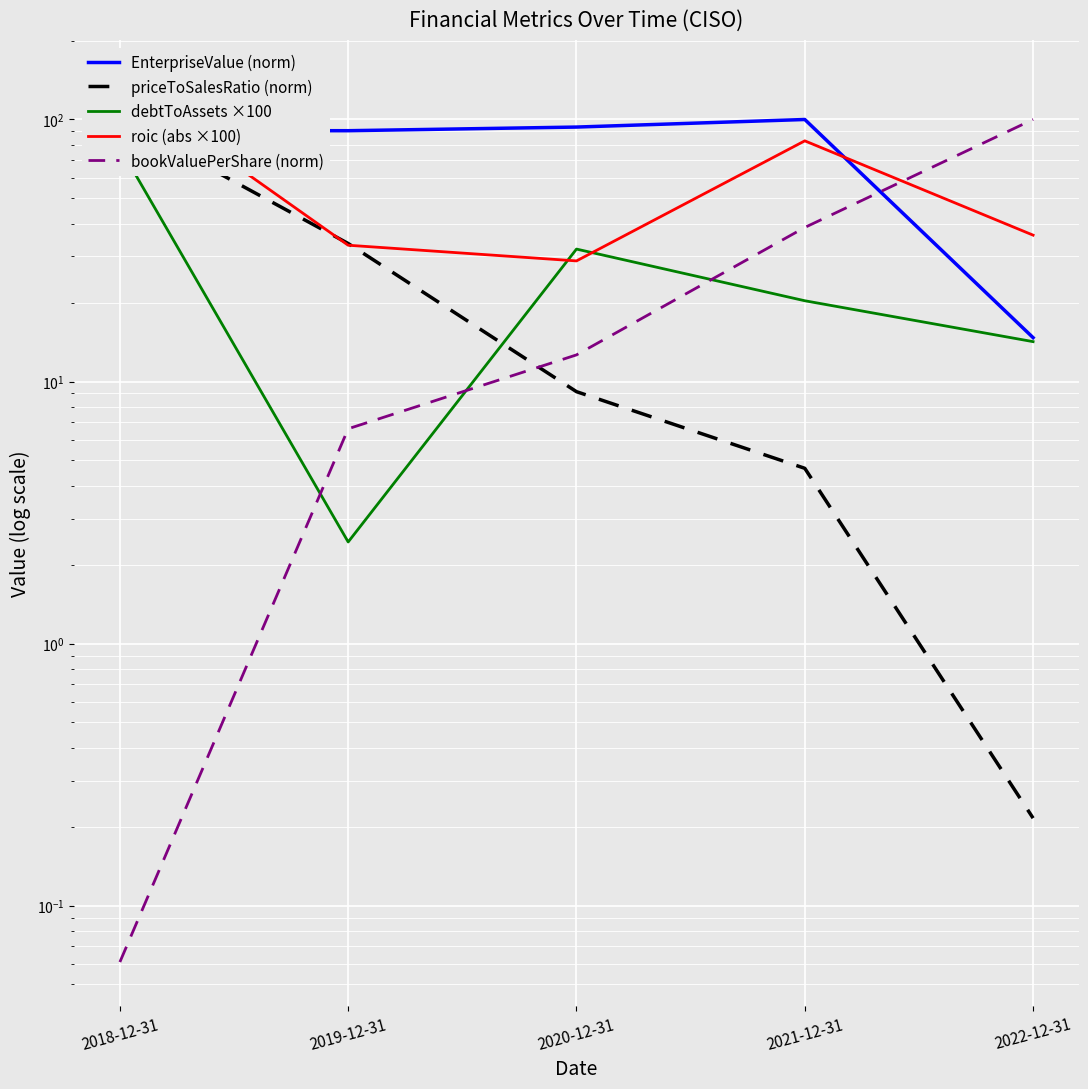

True or false: EnterpriseValue (norm) has more than 2 points higher than both neighbors.

False